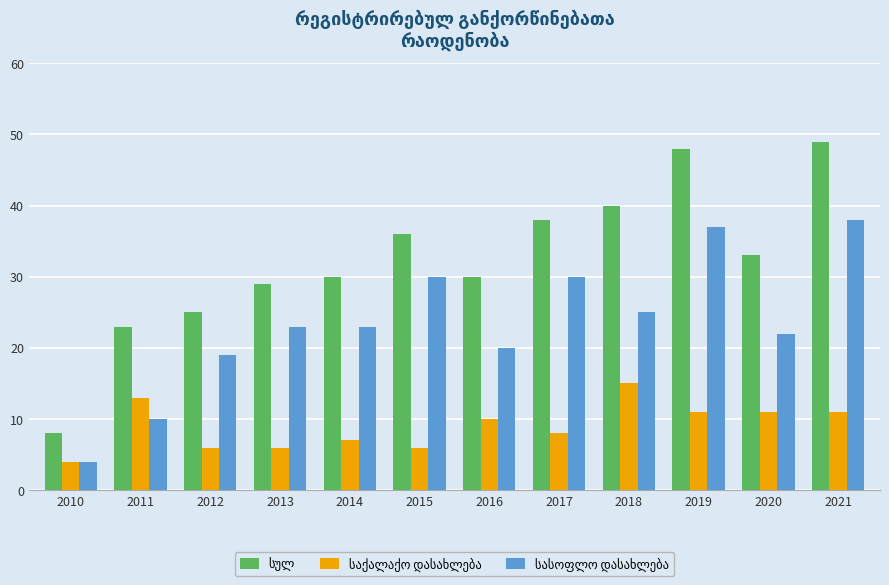

What is the difference between the highest and lowest values at 2018?

25